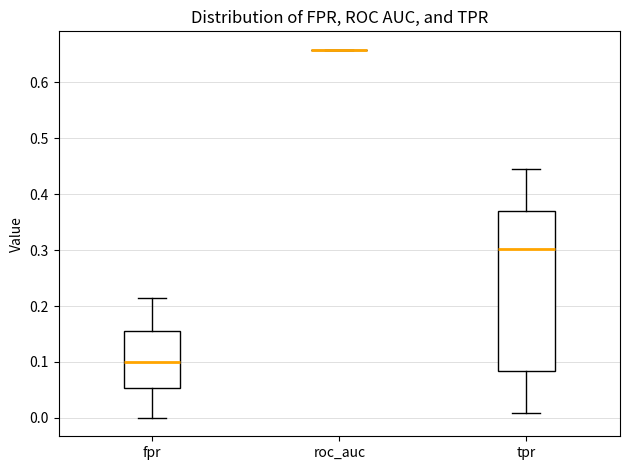

Reading left to right, read every box against the y-axis: the position of its median line, the range the box covers, and the ends of its whiskers. The values are not printed on the chart, so give them approximately, as read against the axis.

fpr: median 0.10, box 0.05 to 0.15, whiskers 0.00 to 0.21
roc_auc: box collapsed to a line at 0.66, whiskers 0.66 to 0.66
tpr: median 0.30, box 0.08 to 0.37, whiskers 0.01 to 0.45